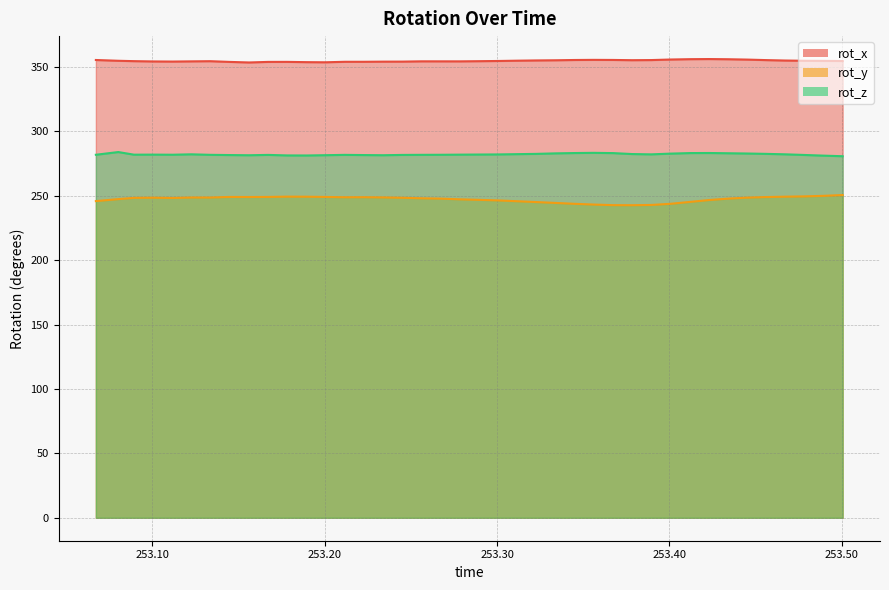

The value of rot_x at 253.1448 is 82.4. True or false?

False